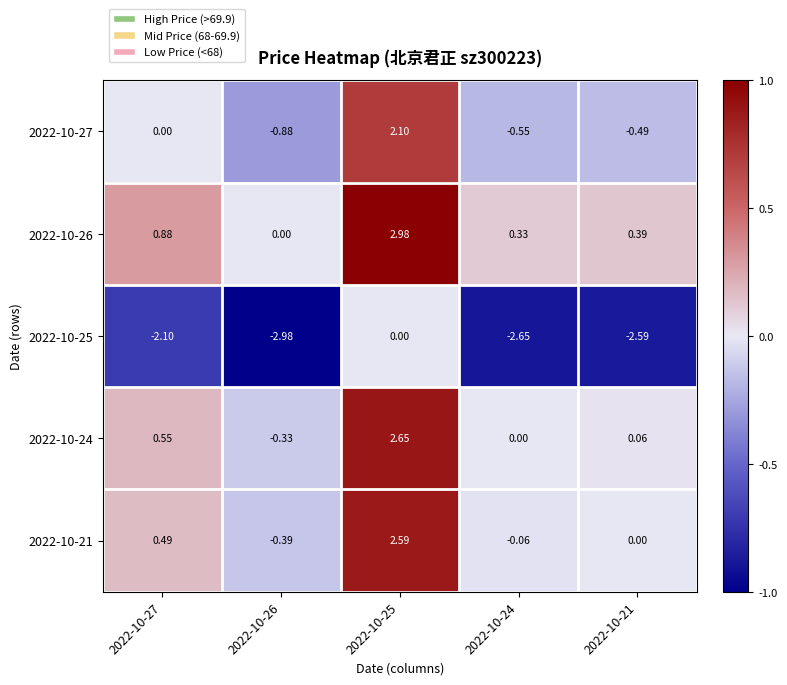

Is the value of 2022-10-24 at 2022-10-27 greater than the value of 2022-10-21 at 2022-10-27?

Yes